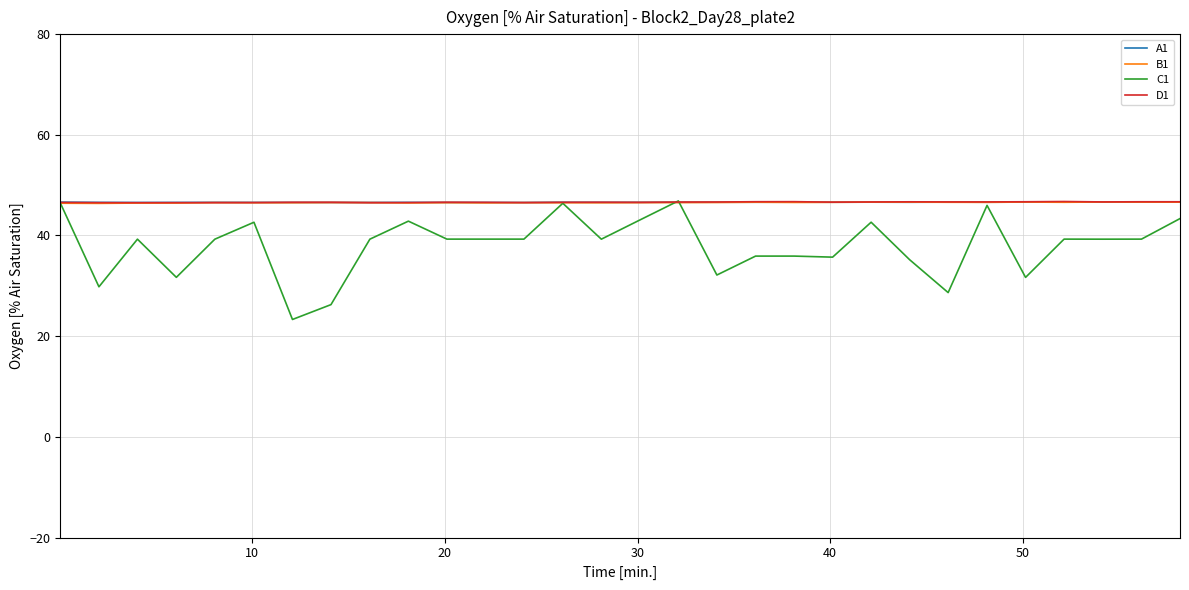

What is the maximum value for C1?

46.9